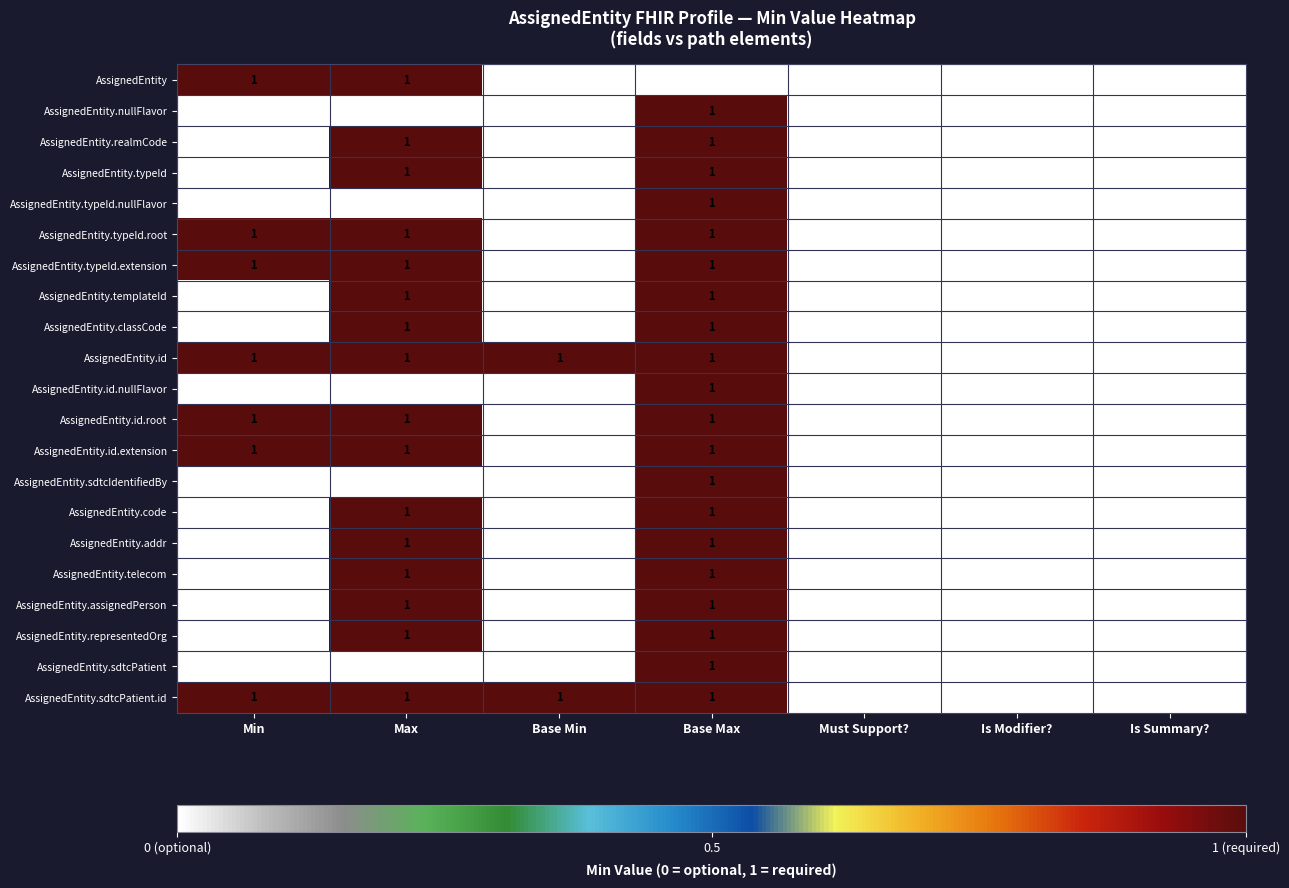

Count the AssignedEntity.typeId.extension values in the range 0 to 1.

7